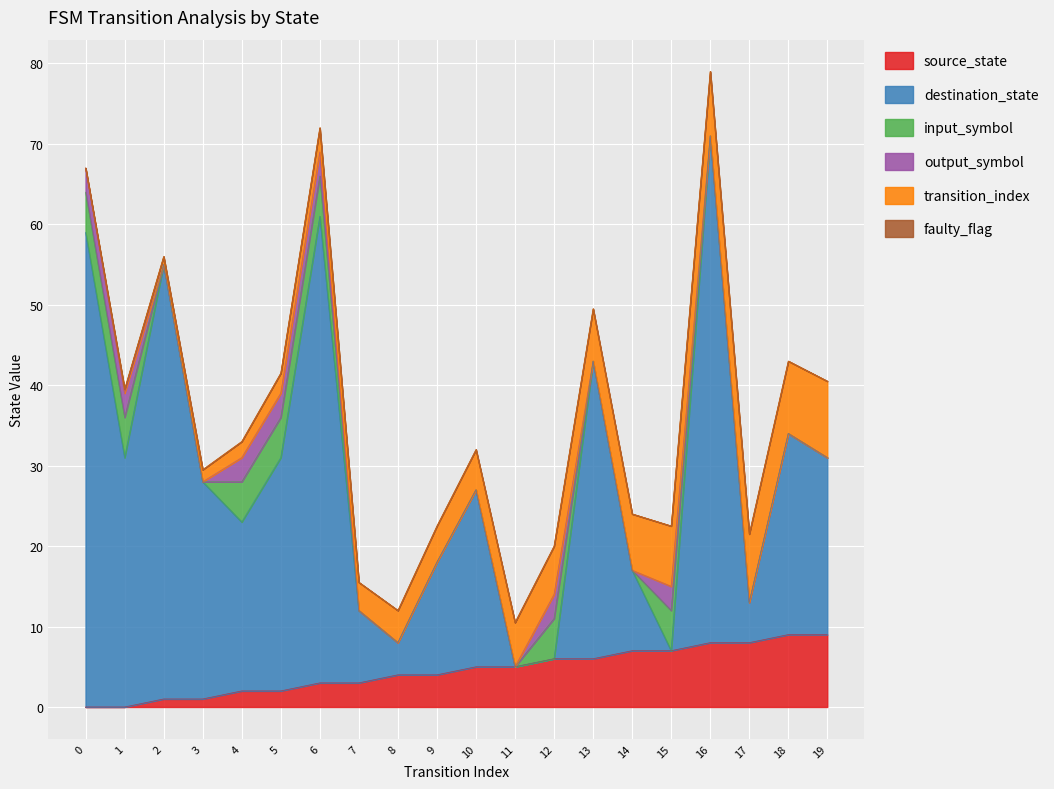

True or false: transition_index and faulty_flag intersect in this chart.

False